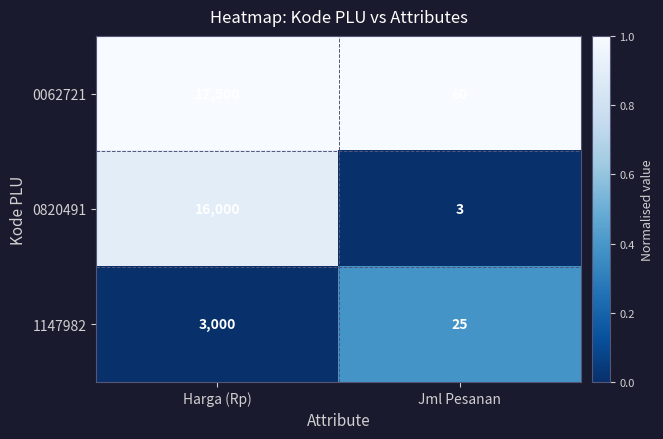

What is the difference between the highest and lowest values at Harga (Rp)?

14500